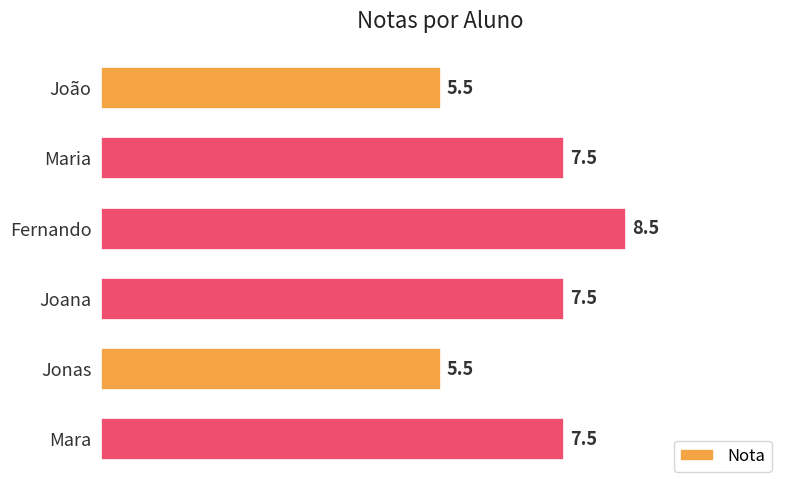

What is the average value?

7.0